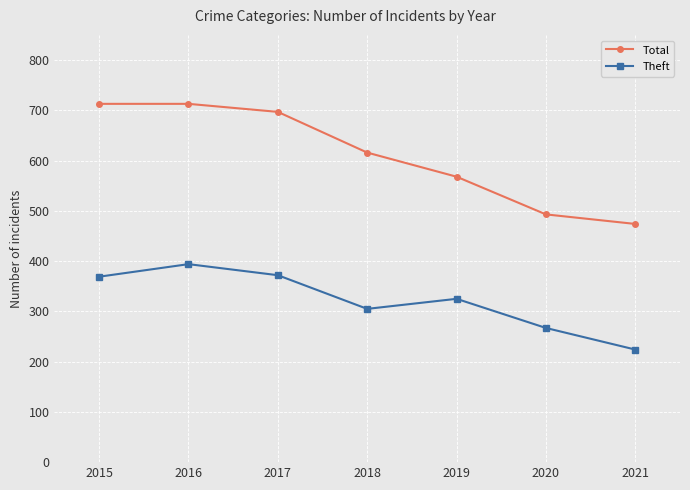

List the series in order of their peak value, highest first.

Total, Theft